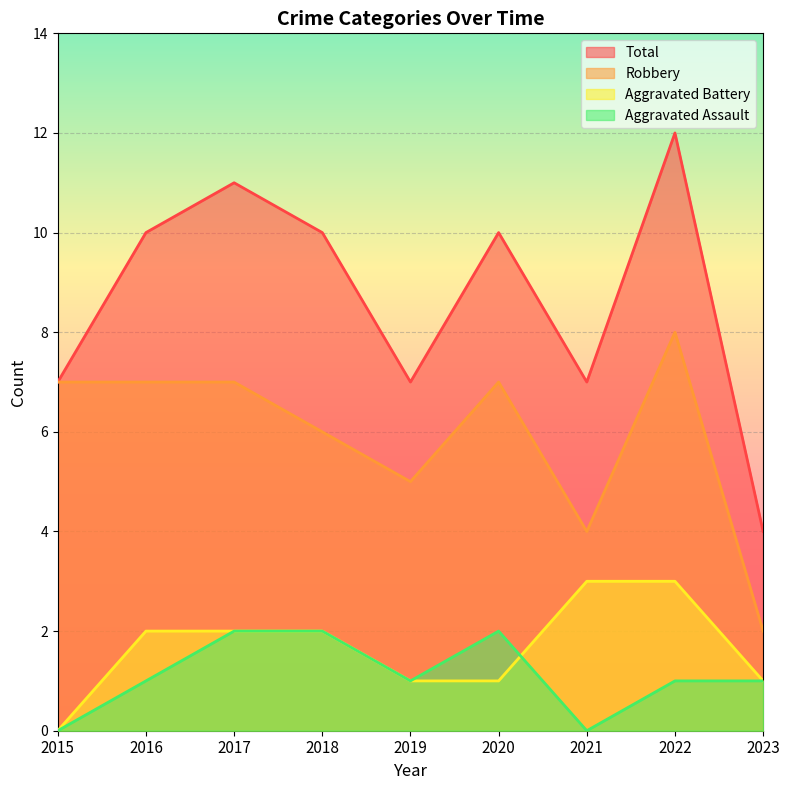

Count the number of data series in this chart.

4